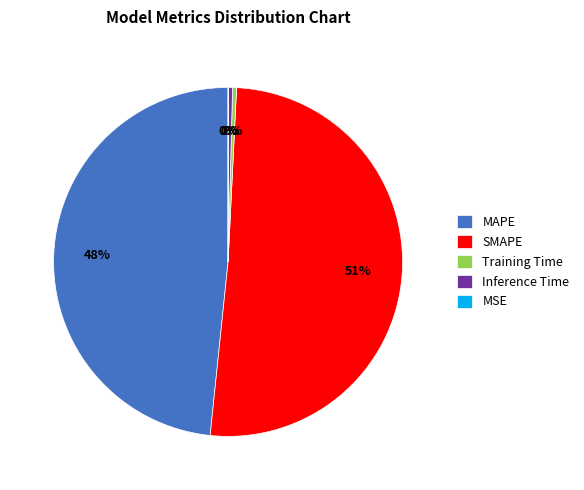

True or false: MAPE accounts for 62% of the total.

False